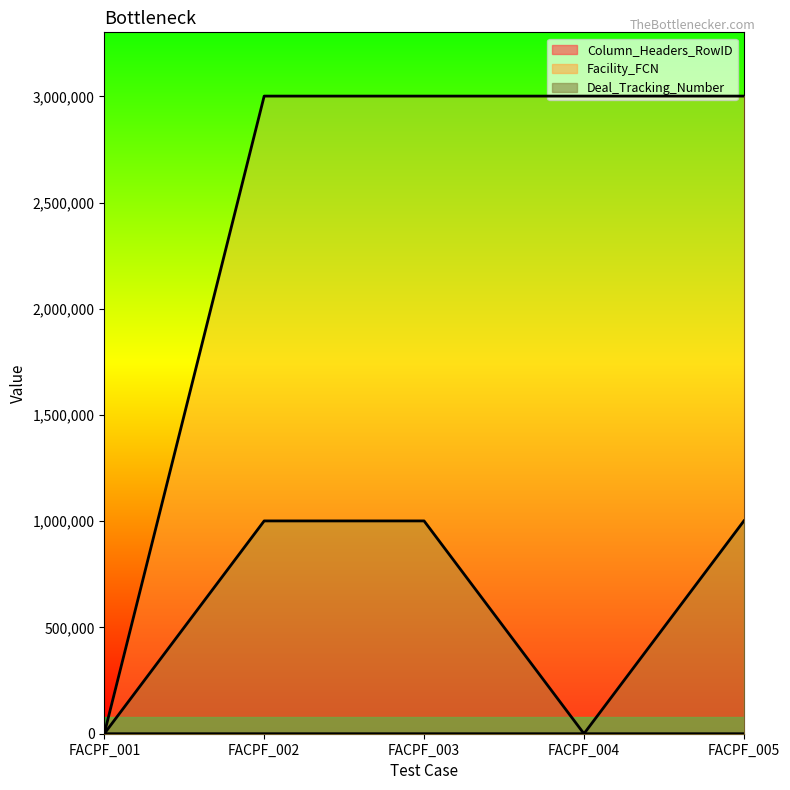

How many series are shown in this chart?

3